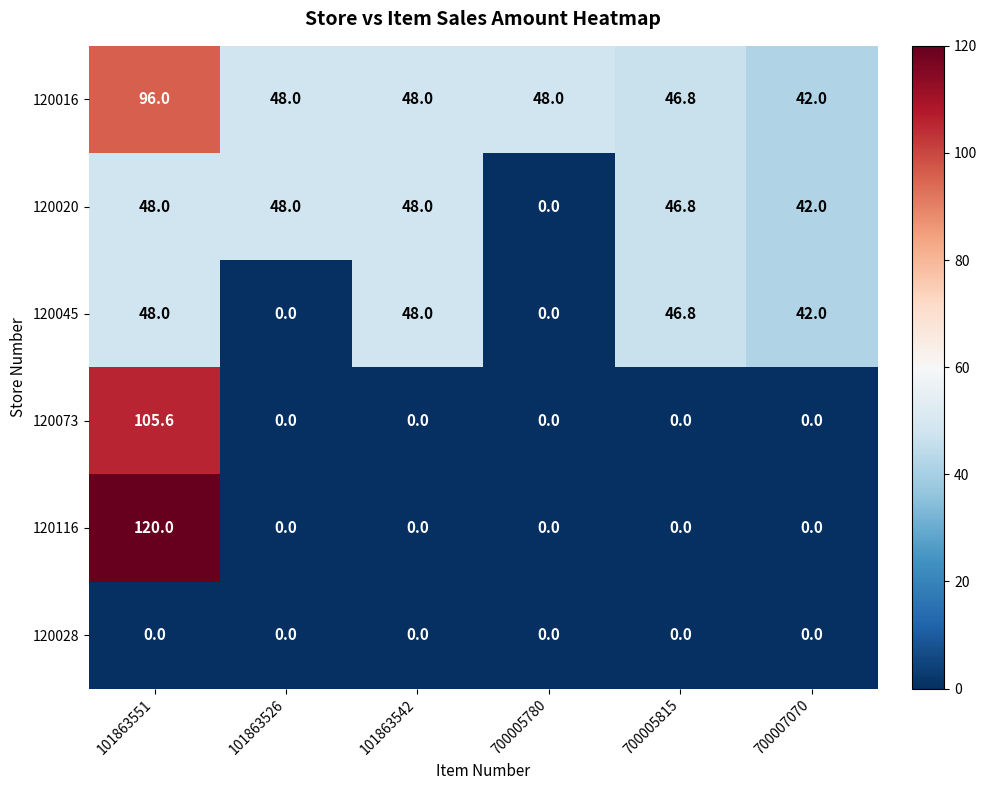

What is the spread (max minus min) of values at 101863526?

48.0